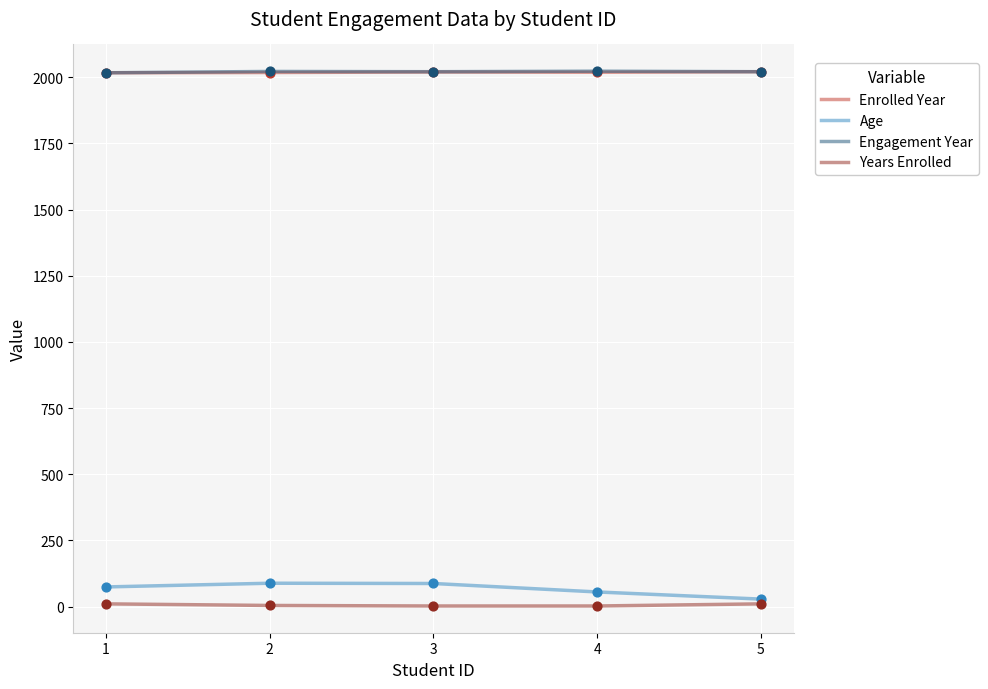

The value of Enrolled Year at 4 is 972. True or false?

False